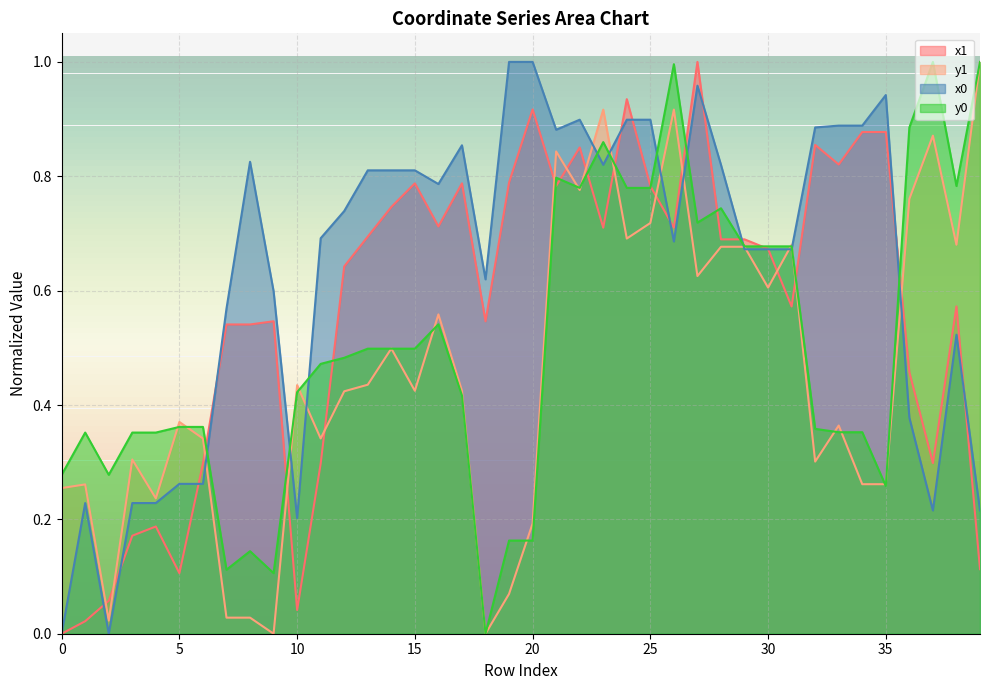

Reading left to right, transcribe all the data shown in this chart.

x1: 0.0	0.0	0.1	0.2	0.2	0.1	0.3	0.5	0.5	0.5	0.0	0.3	0.6	0.7	0.7	0.8	0.7	0.8	0.5	0.8	0.9	0.8	0.9	0.7	0.9	0.8	0.7	1.0	0.7	0.7	0.7	0.6	0.9	0.8	0.9	0.9	0.5	0.3	0.6	0.1
y1: 0.3	0.3	0.0	0.3	0.2	0.4	0.3	0.0	0.0	0.0	0.4	0.3	0.4	0.4	0.5	0.4	0.6	0.4	0.0	0.1	0.2	0.8	0.8	0.9	0.7	0.7	0.9	0.6	0.7	0.7	0.6	0.7	0.3	0.4	0.3	0.3	0.8	0.9	0.7	1.0
x0: 0.0	0.2	0.0	0.2	0.2	0.3	0.3	0.6	0.8	0.6	0.2	0.7	0.7	0.8	0.8	0.8	0.8	0.9	0.6	1.0	1.0	0.9	0.9	0.8	0.9	0.9	0.7	1.0	0.8	0.7	0.7	0.7	0.9	0.9	0.9	0.9	0.4	0.2	0.5	0.2
y0: 0.3	0.4	0.3	0.4	0.4	0.4	0.4	0.1	0.1	0.1	0.4	0.5	0.5	0.5	0.5	0.5	0.5	0.4	0.0	0.2	0.2	0.8	0.8	0.9	0.8	0.8	1.0	0.7	0.7	0.7	0.7	0.7	0.4	0.4	0.4	0.3	0.9	1.0	0.8	1.0